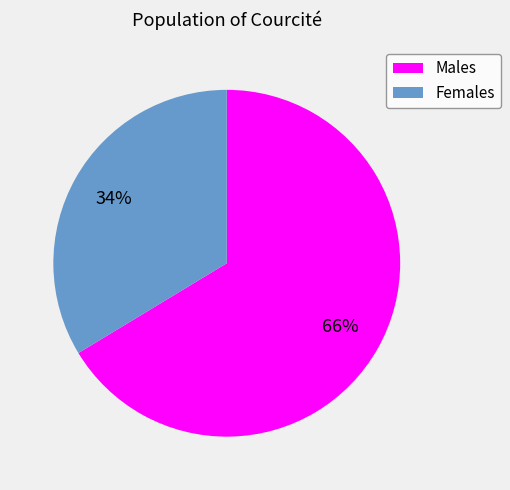

Is there any slice that represents more than half of the pie?

Yes